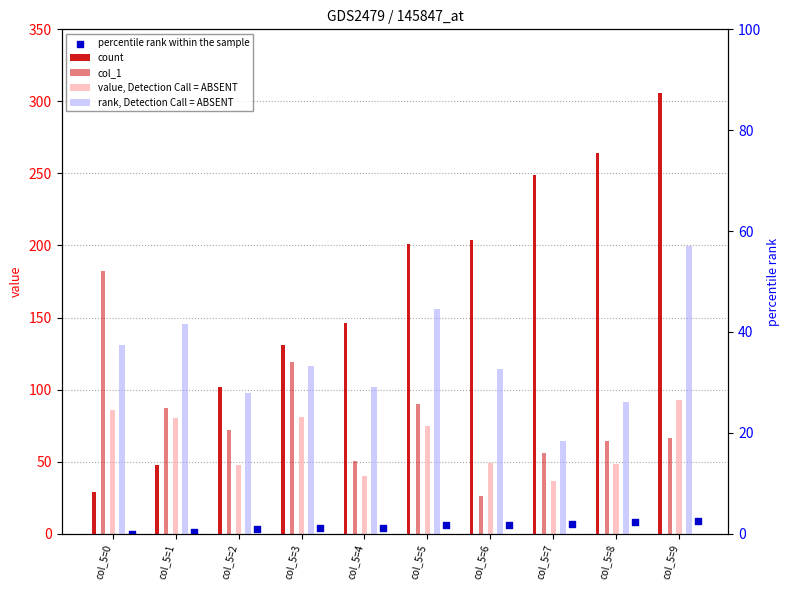

Which series has the widest spread of Y values?

count